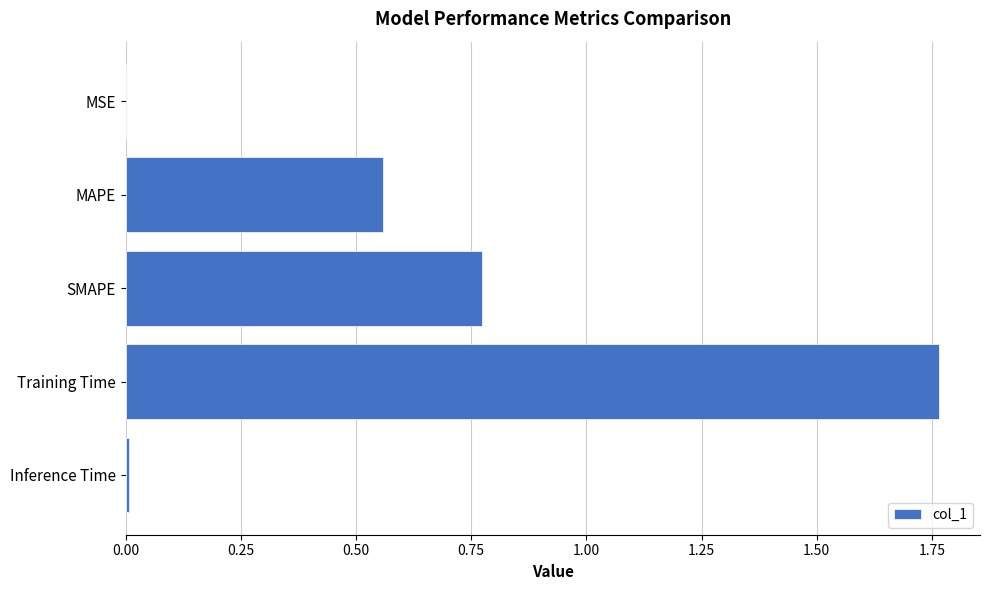

Which category has the highest value across all series?

Training Time